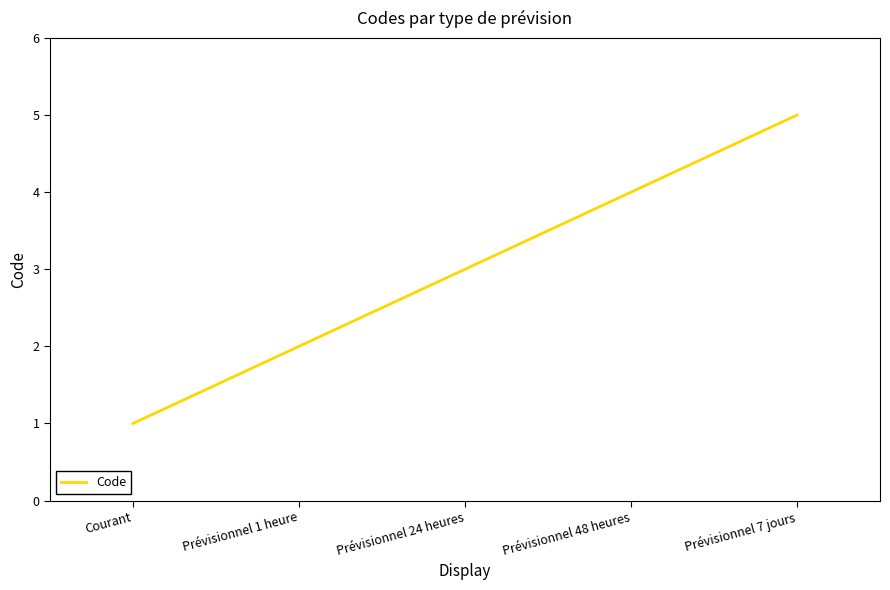

What is the change in value from Courant to Prévisionnel 48 heures?

+3